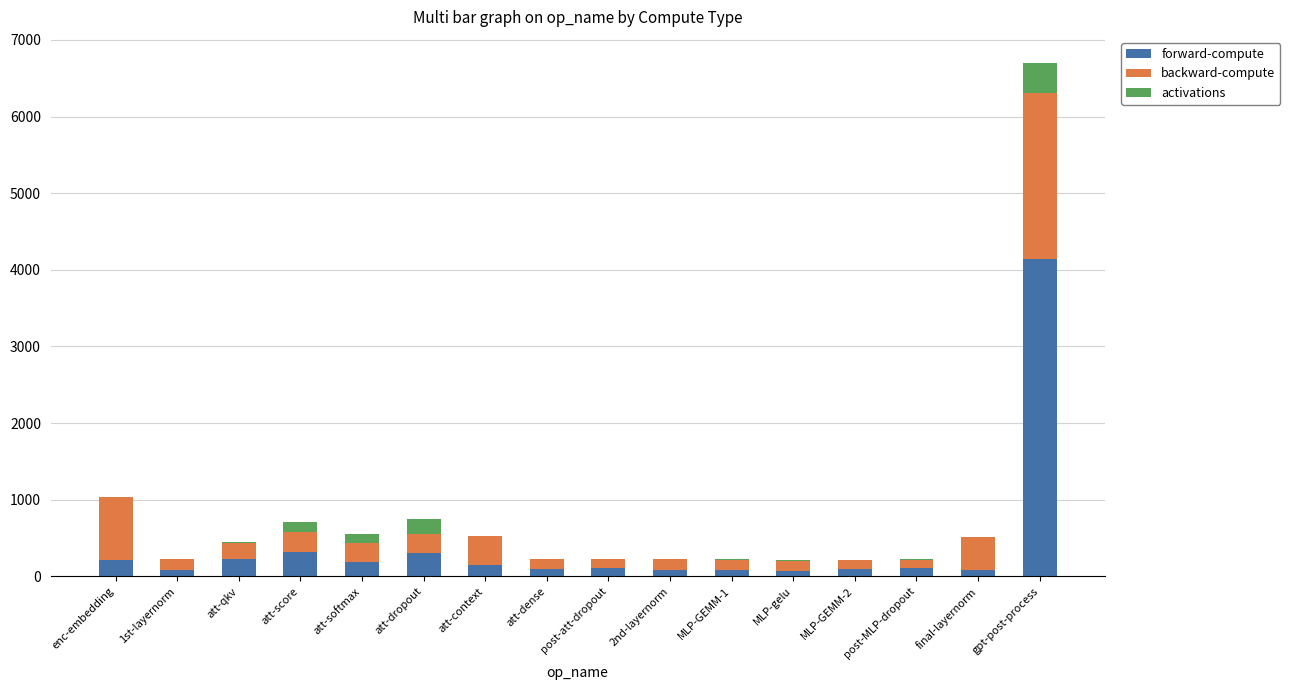

What is the highest value of the forward-compute series?

4135.3